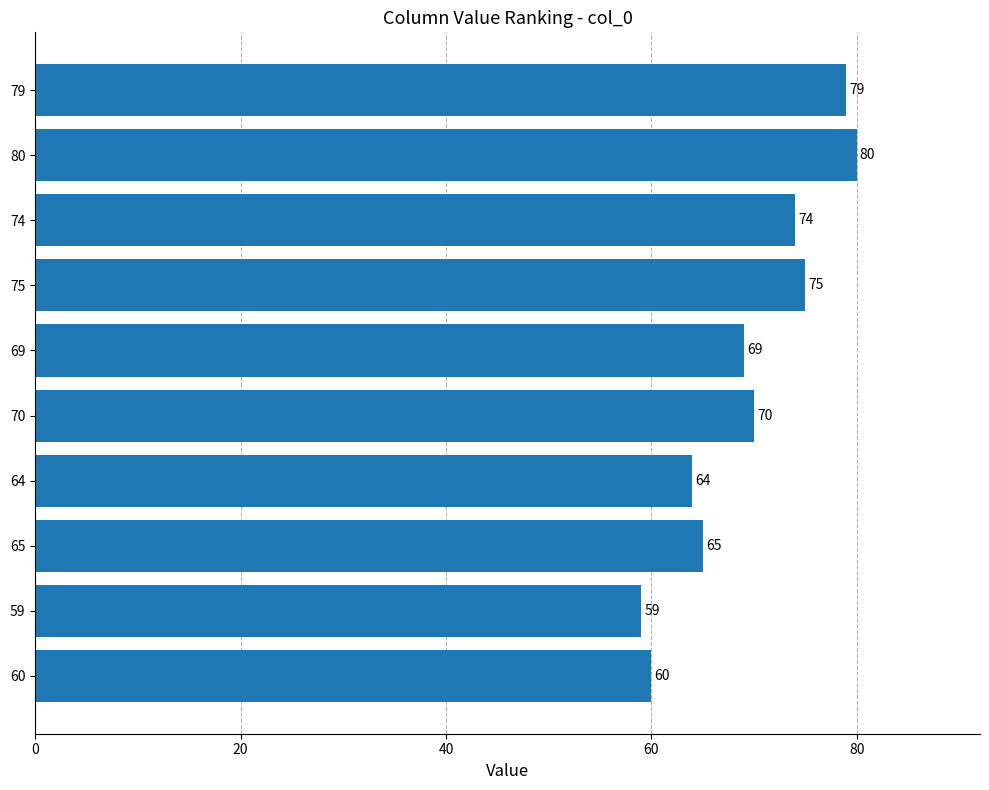

What is the difference between the values at 75 and 60?

15